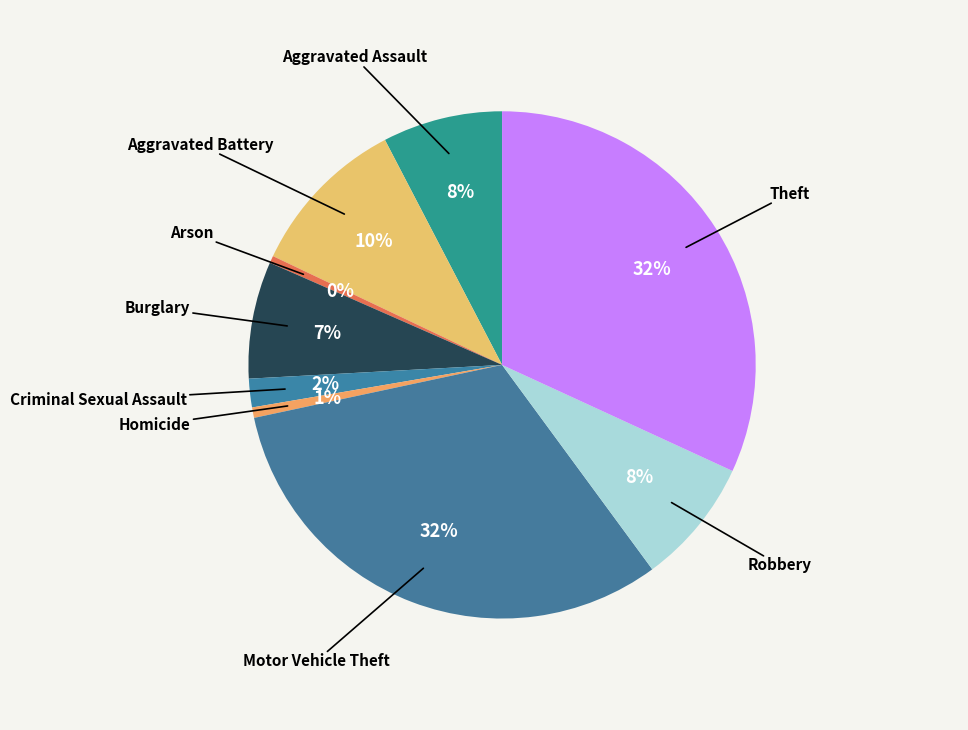

True or false: Burglary accounts for 21% of the total.

False